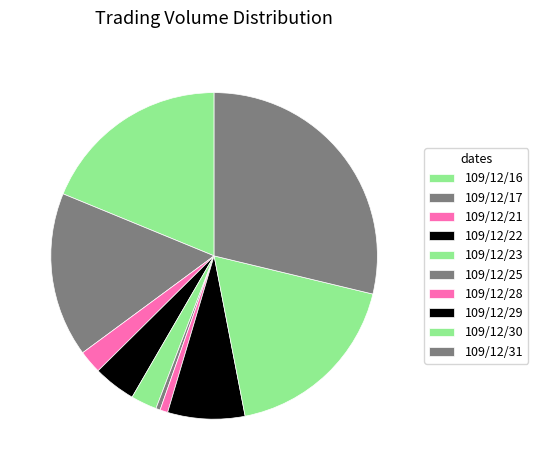

Rank the categories by value from highest to lowest.

109/12/31, 109/12/16, 109/12/30, 109/12/17, 109/12/29, 109/12/22, 109/12/23, 109/12/21, 109/12/28, 109/12/25